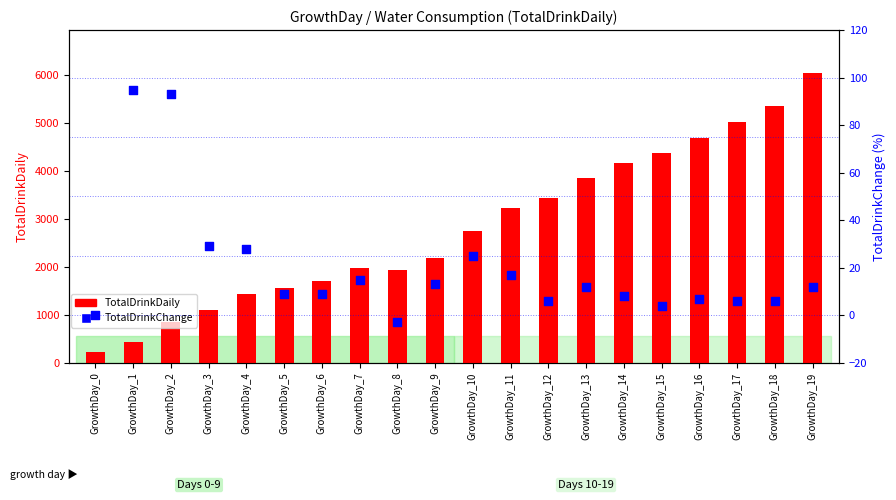

What are all the series names shown in the legend?

TotalDrinkDaily, TotalDrinkChange